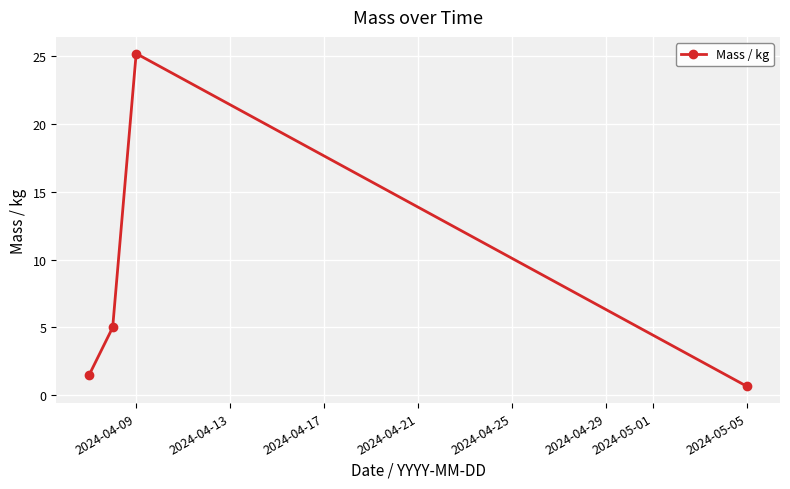

Reading left to right, extract all data points from this chart.

1.5	5.0	25.2	0.7